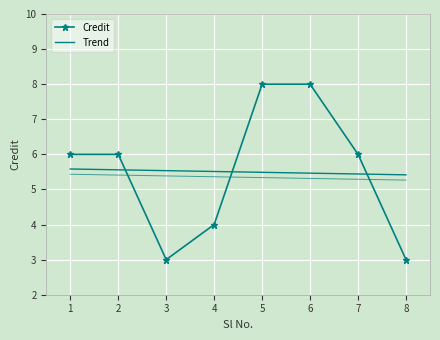

Reading right to left, extract all data points from this chart.

3	6	8	8	4	3	6	6